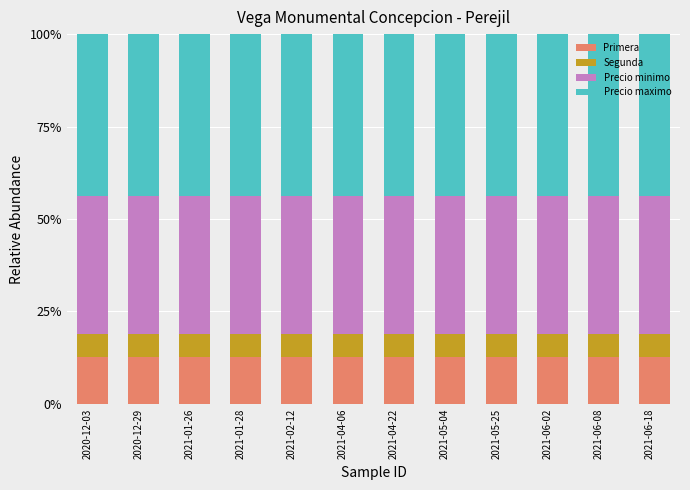

Is it true that Primera equals 5.7 at 2021-05-25?

False